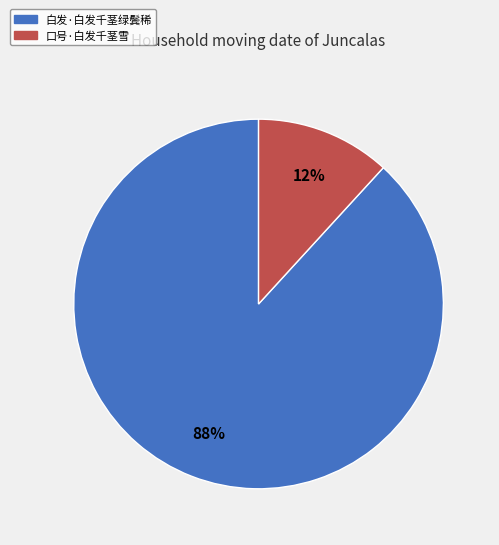

How many slices are in this pie chart?

2